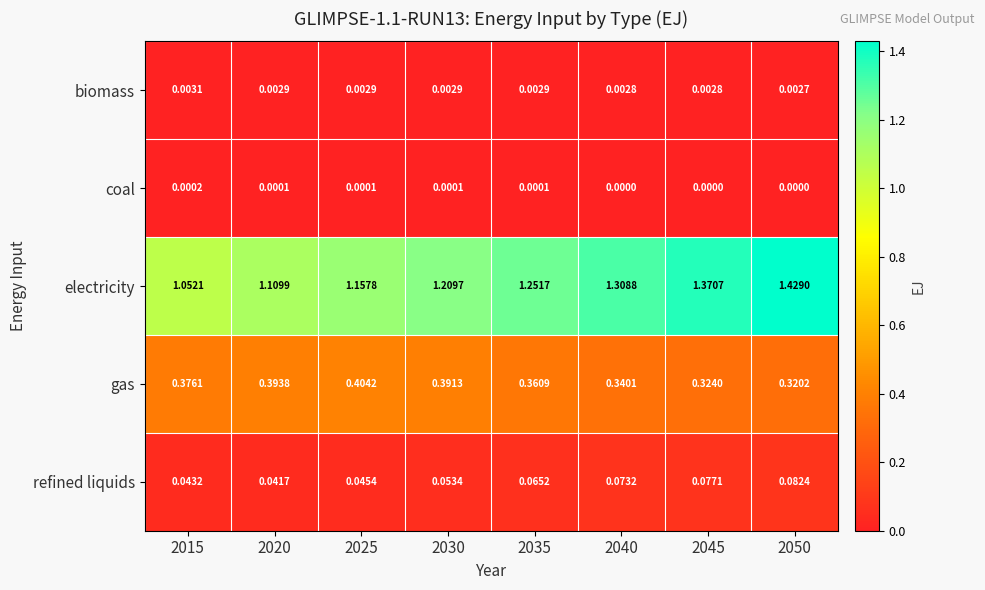

Which series has the widest spread of values?

electricity